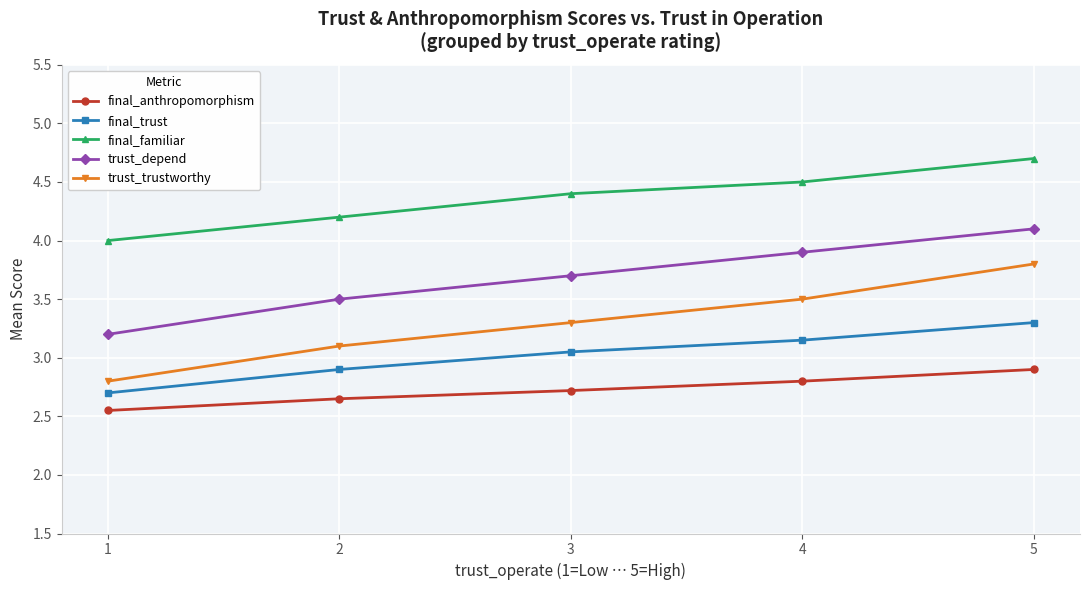

True or false: trust_trustworthy and final_anthropomorphism intersect in this chart.

False